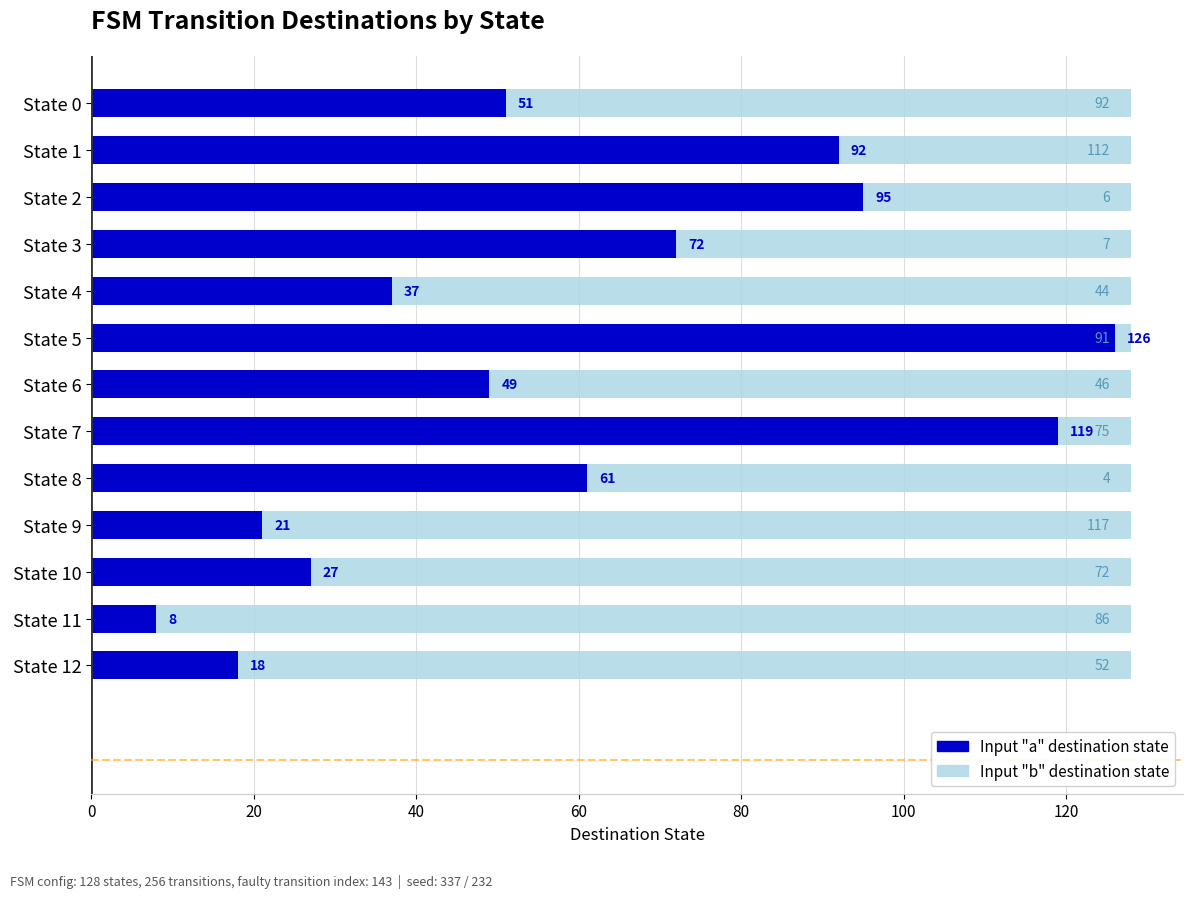

What is the difference between the maximum and minimum values in the input a destination series?

118.0